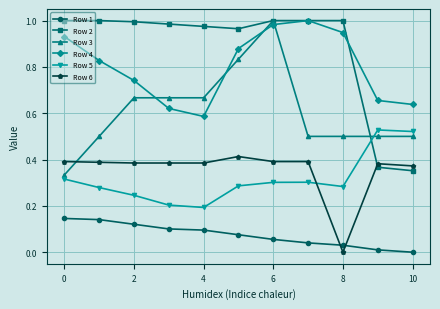

After their last crossing, which series has the higher values: Row 3 or Row 4?

Row 4